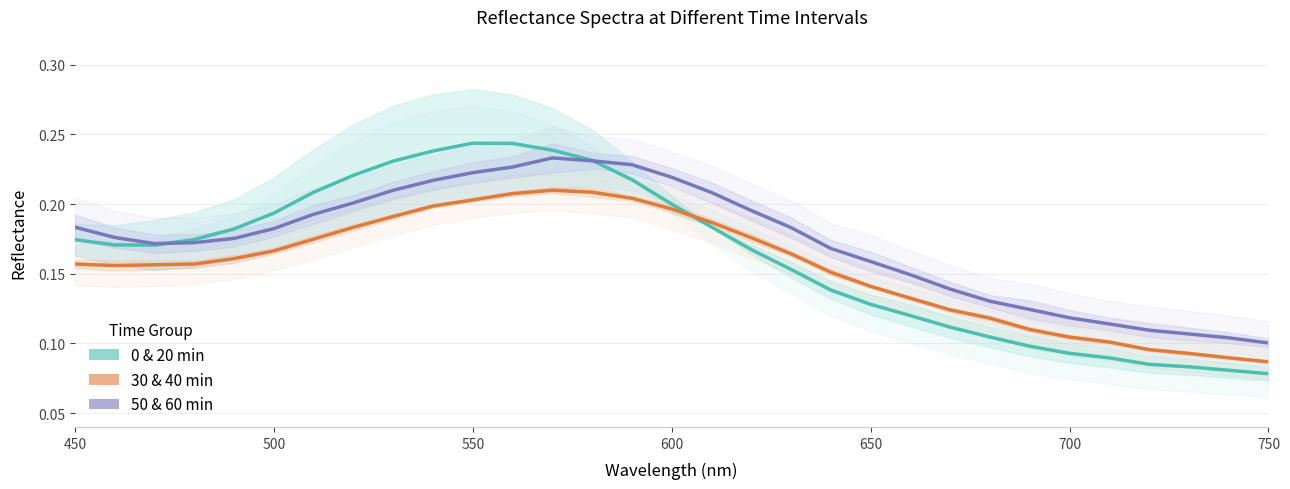

Is this an area chart (filled region under the line)?

No